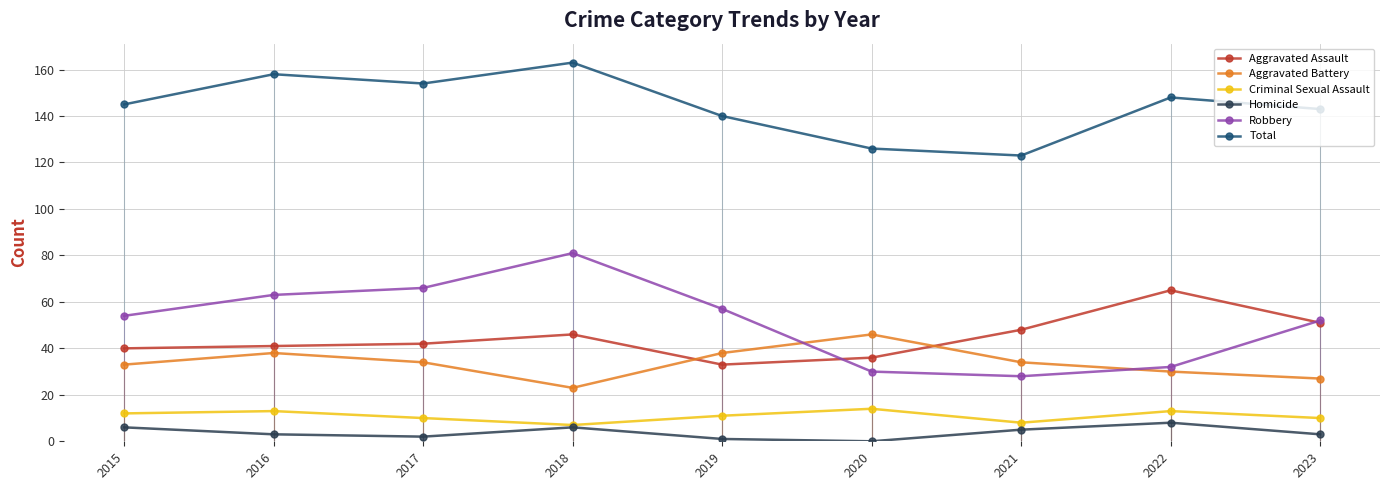

True or false: Homicide has a value of 3 at 2023.

True